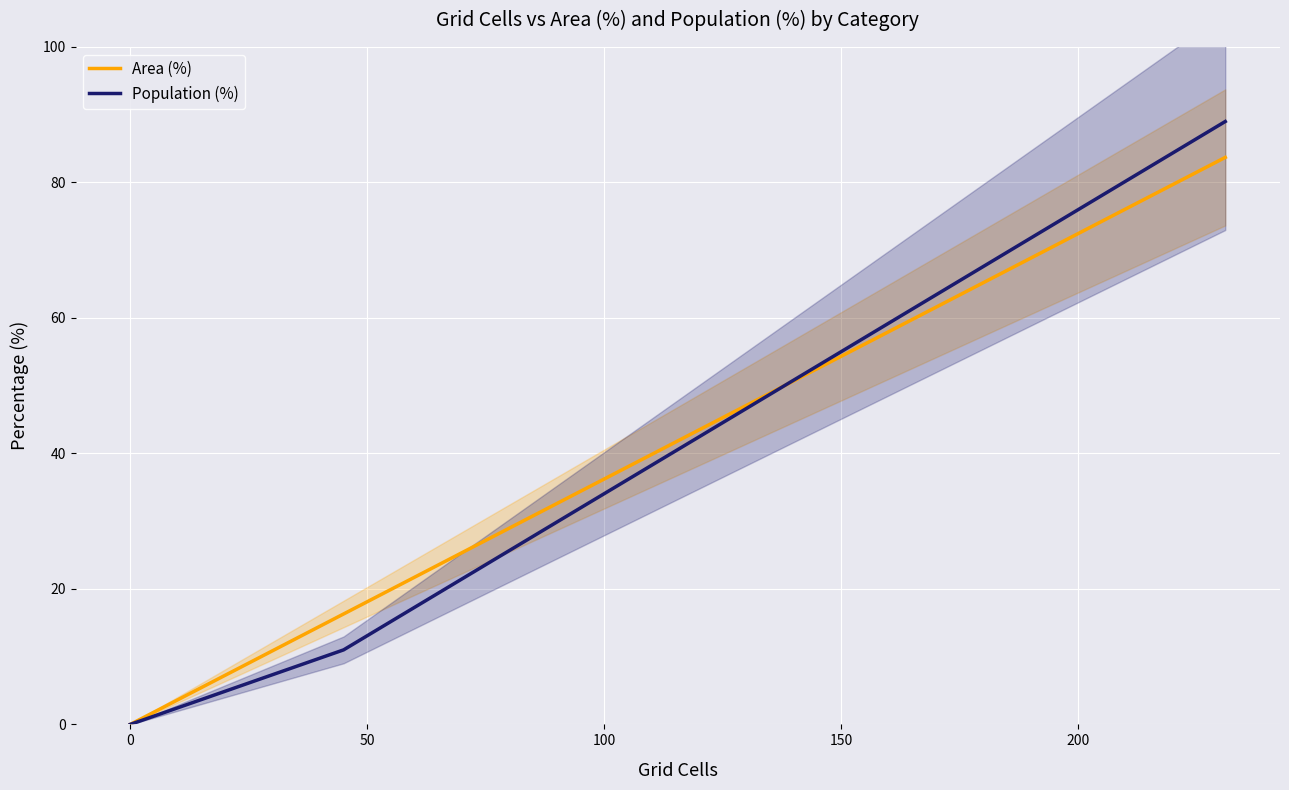

Rank the series by their maximum value, from lowest to highest.

Area (%), Population (%)